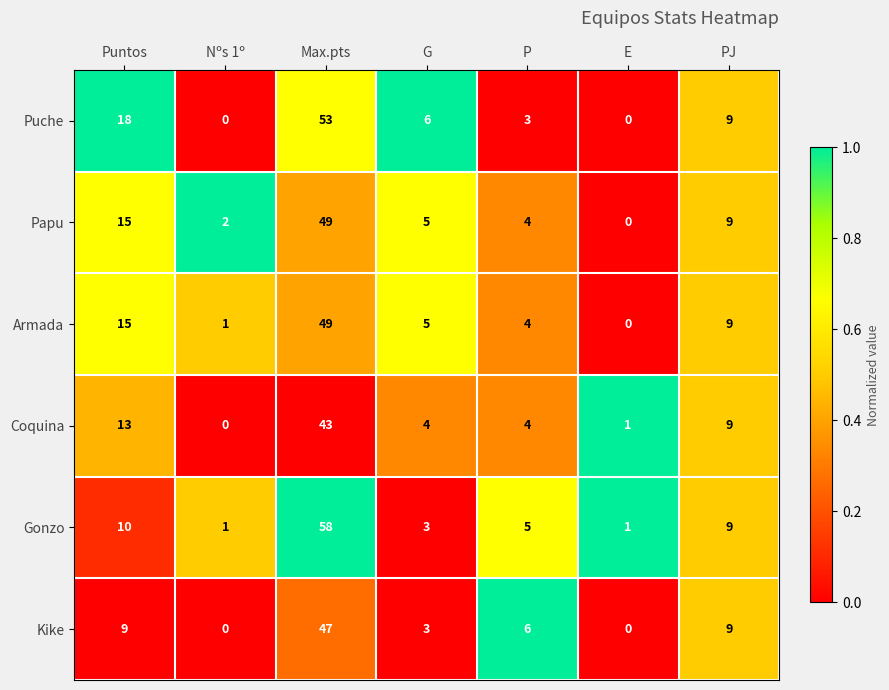

How many data points does each series have?

7